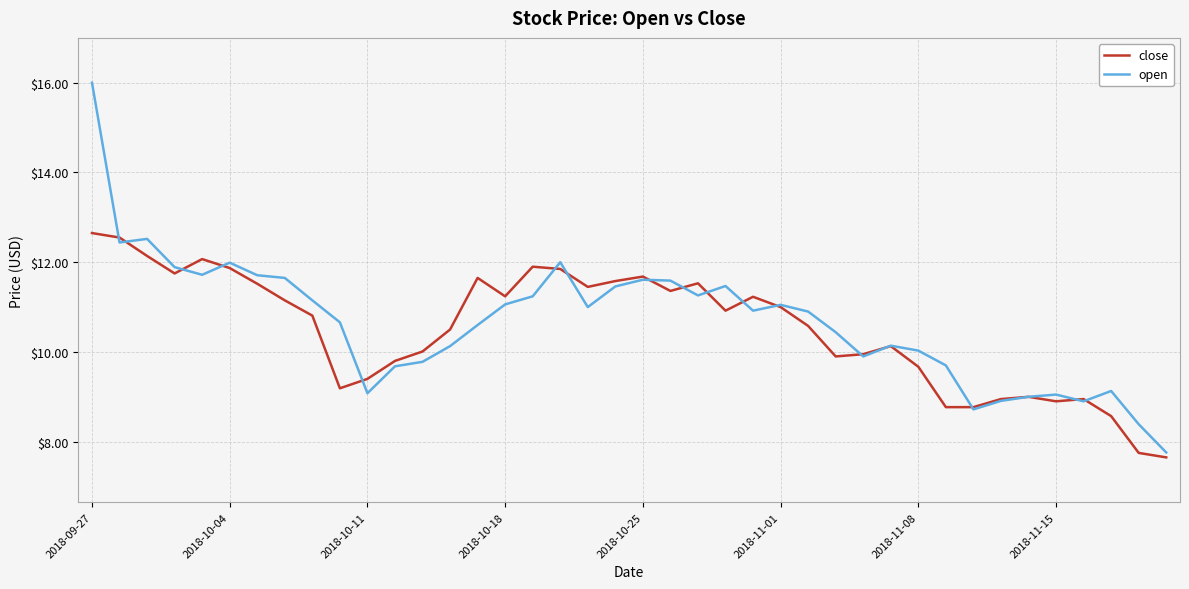

True or false: close has more than 2 interior local peaks.

True